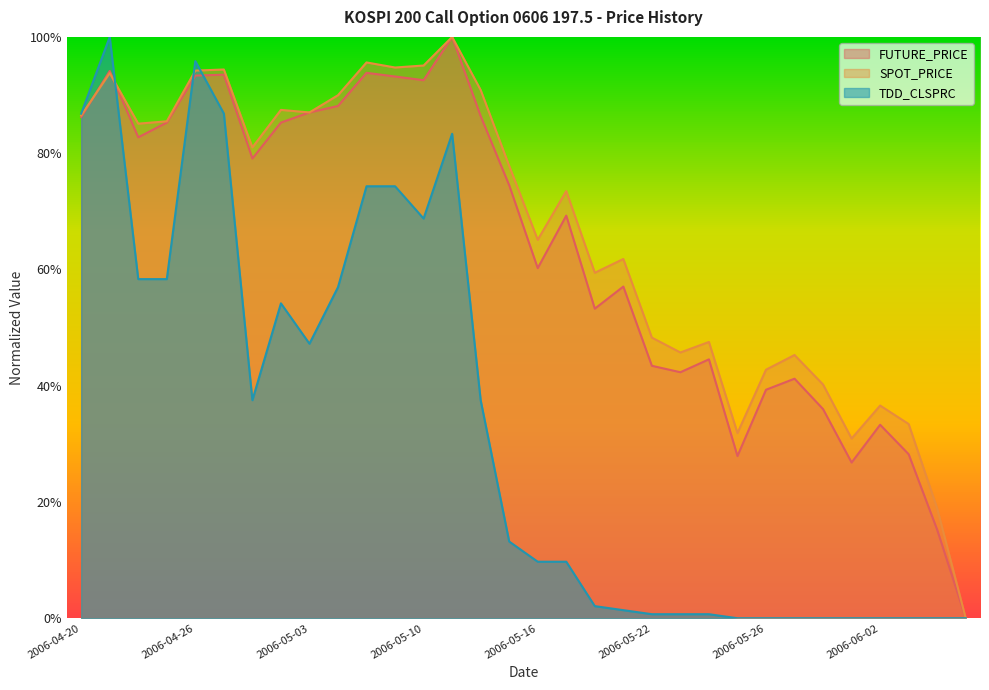

What is the label of the 2nd point from the left?

2006-04-21